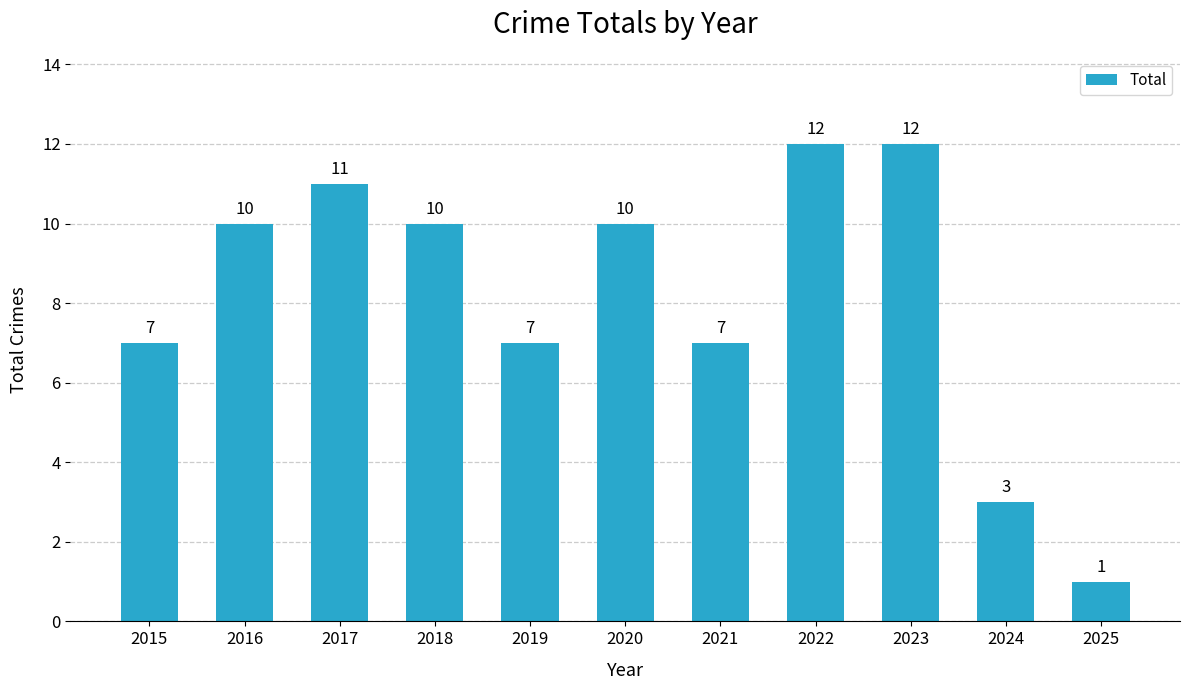

What is the average value?

8